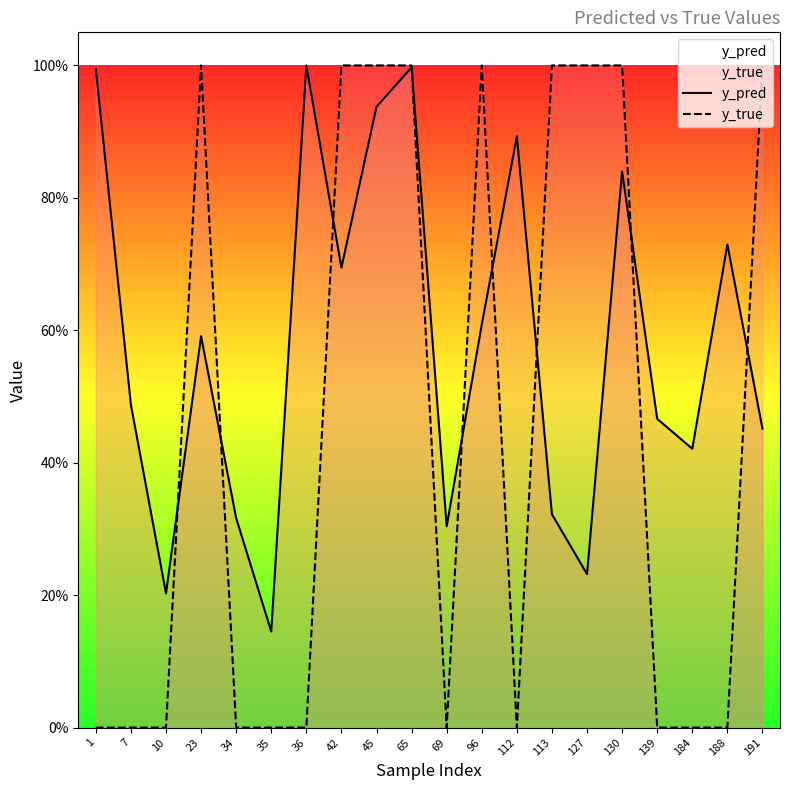

True or false: y_pred and y_true cross at least once.

True